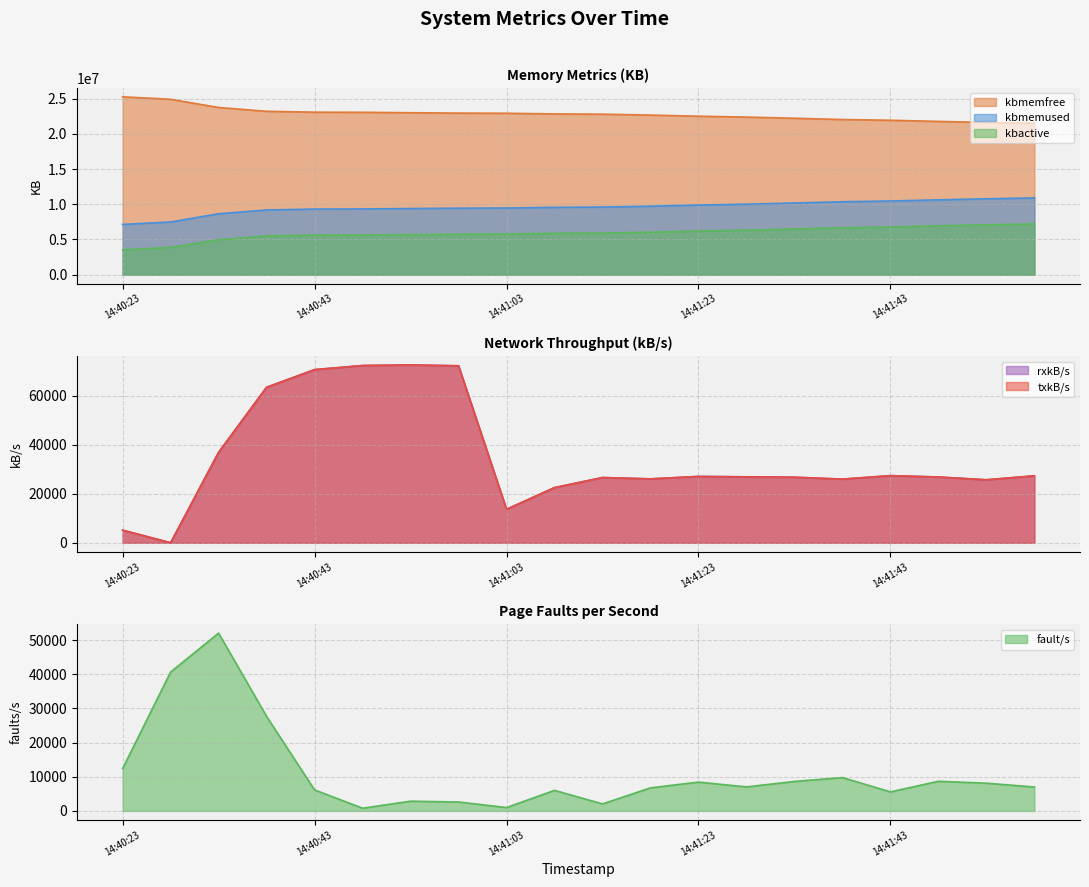

How many data points in kbmemused are above 9604840?

9